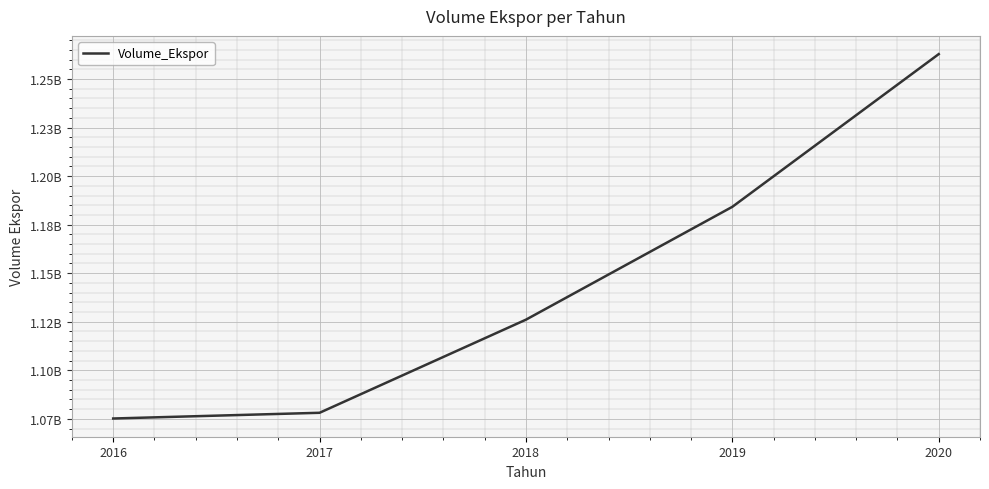

List the labels in order of value, largest first.

2020, 2019, 2018, 2017, 2016